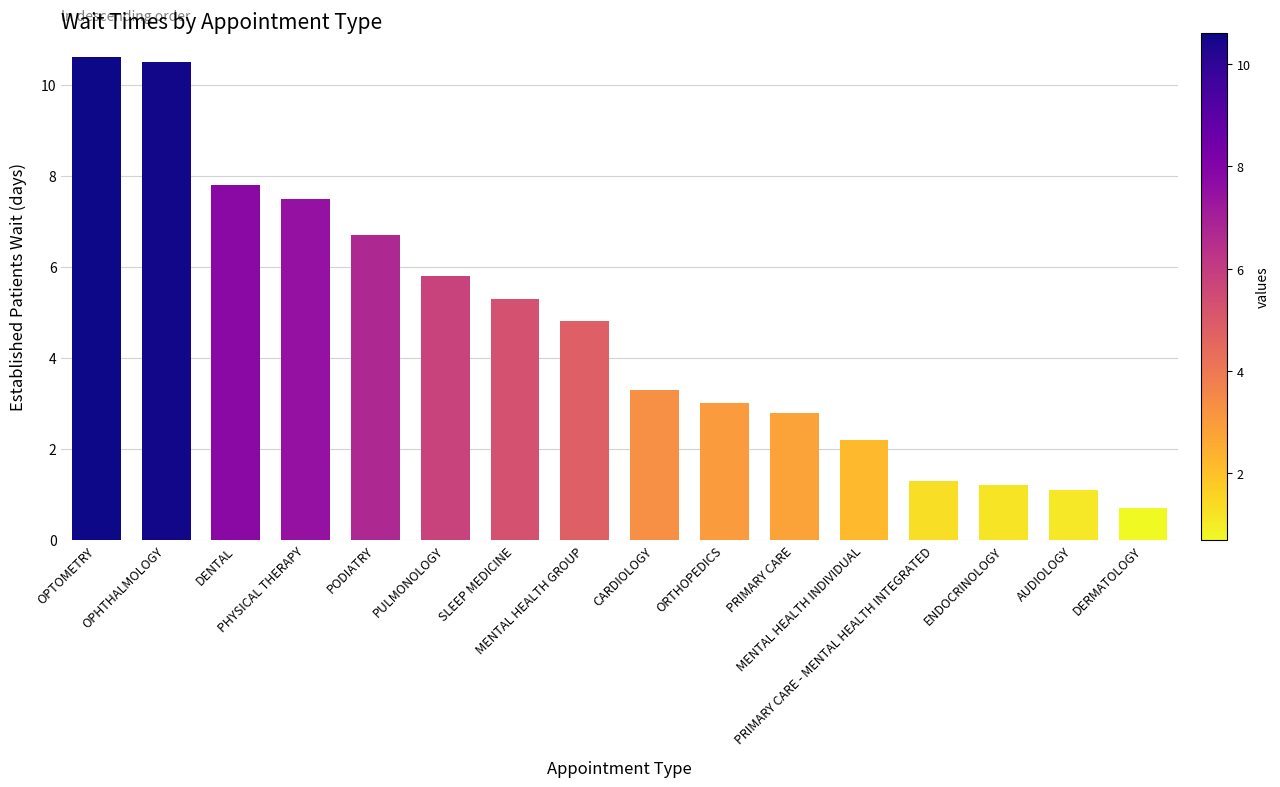

The value at PRIMARY CARE - MENTAL HEALTH INTEGRATED is 2.1. True or false?

False